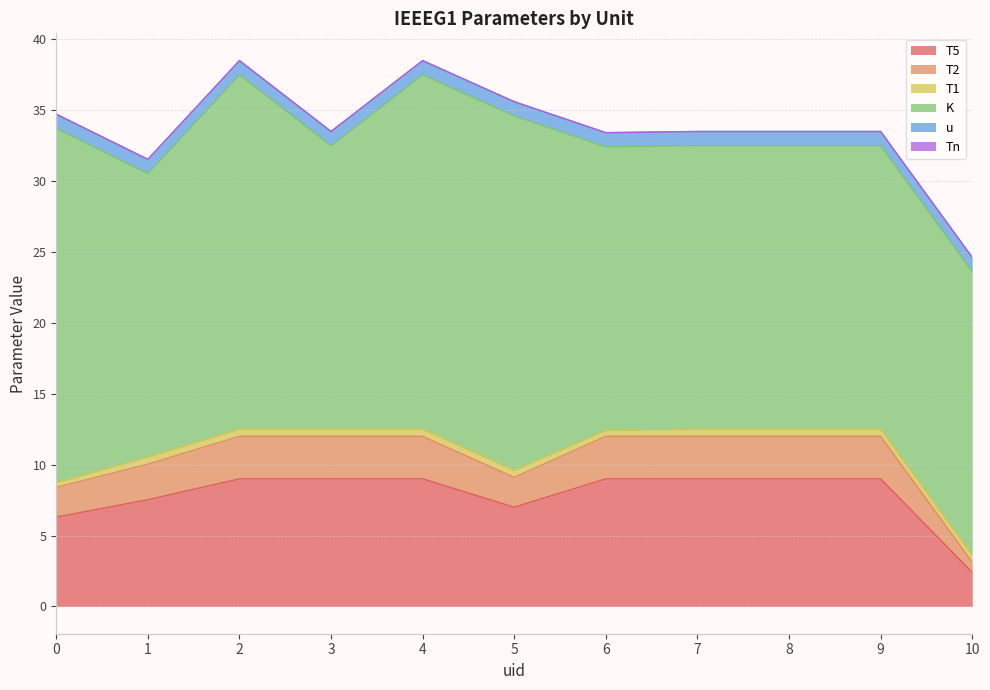

How many categories are shown in the chart?

11